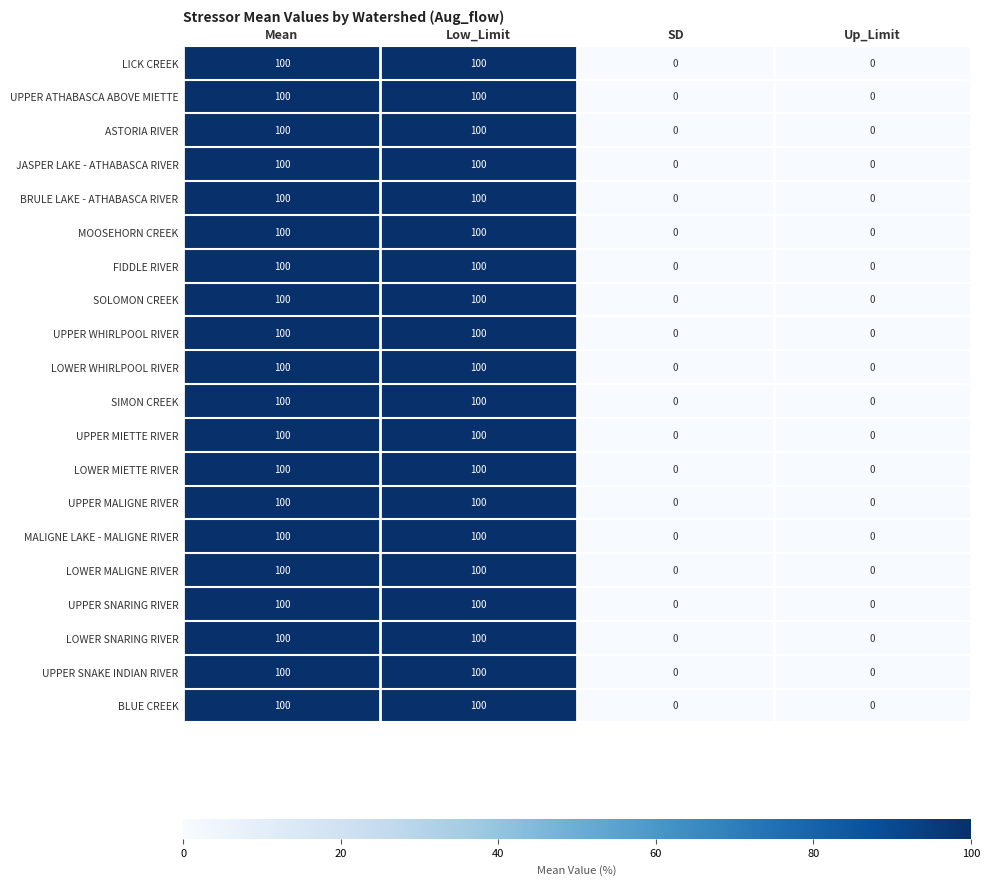

What is the difference between the second highest and second lowest values in the BRULE LAKE - ATHABASCA RIVER series?

100